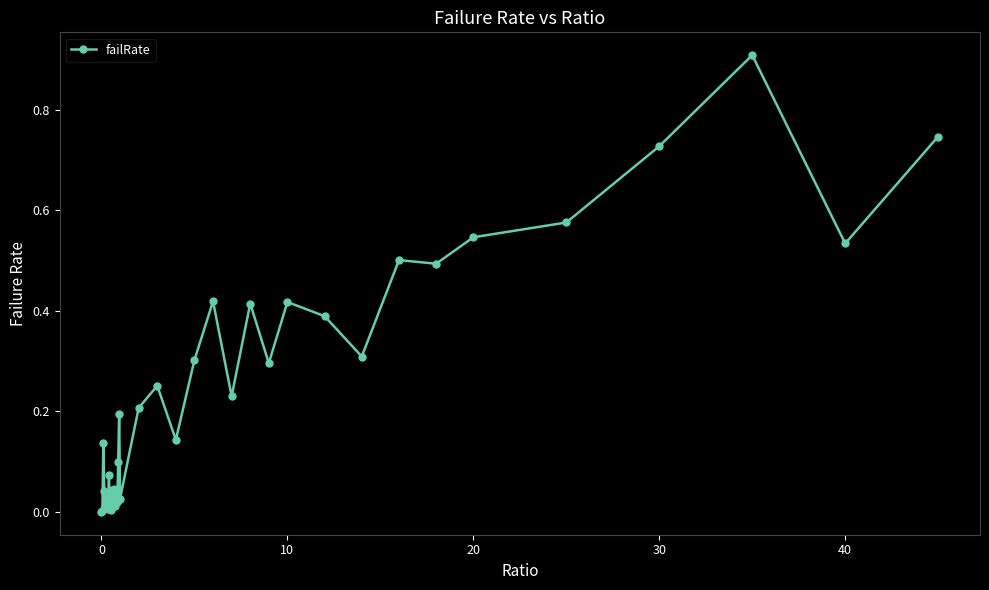

Count the number of categories in the chart.

40